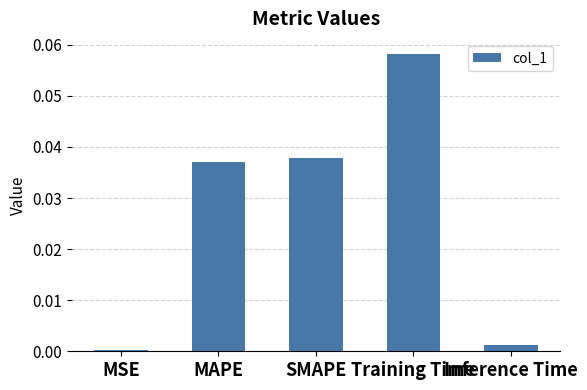

The chart shows a value of 0.0 at SMAPE. True or false?

True